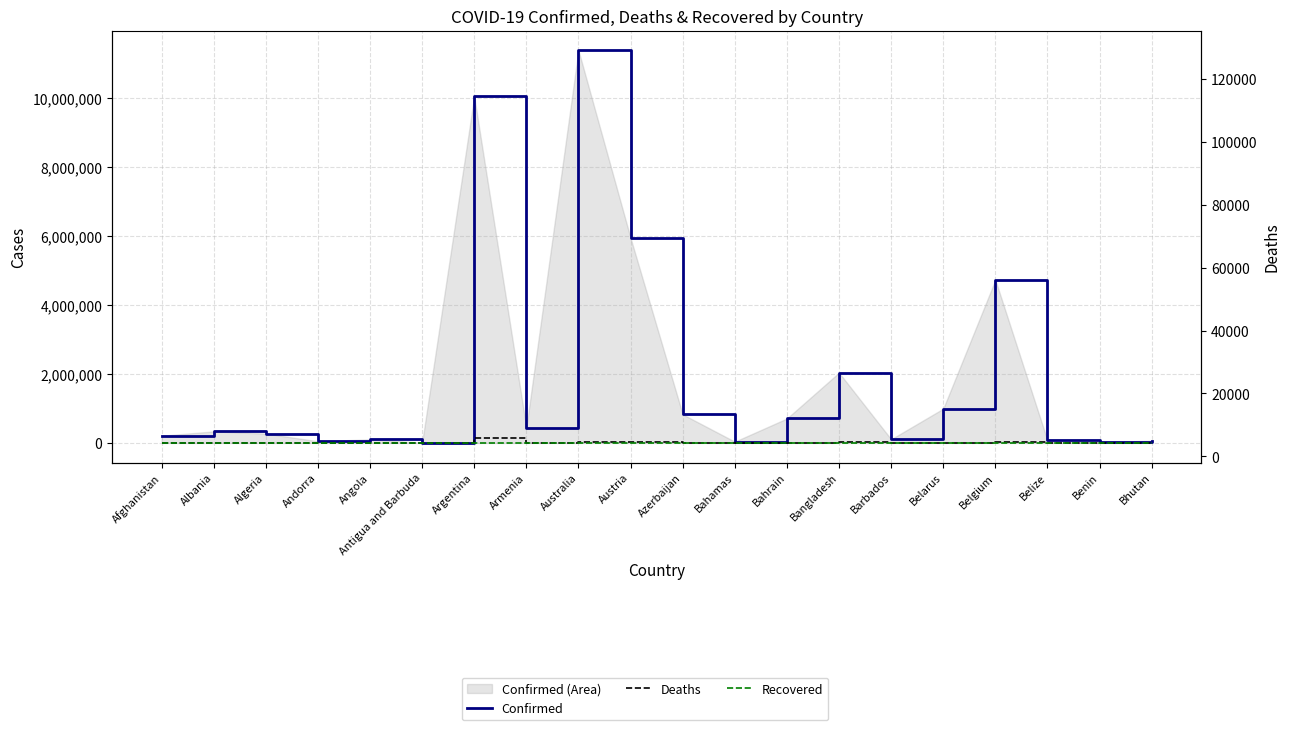

Rank the series at Algeria from lowest to highest value.

Recovered, Deaths, Confirmed